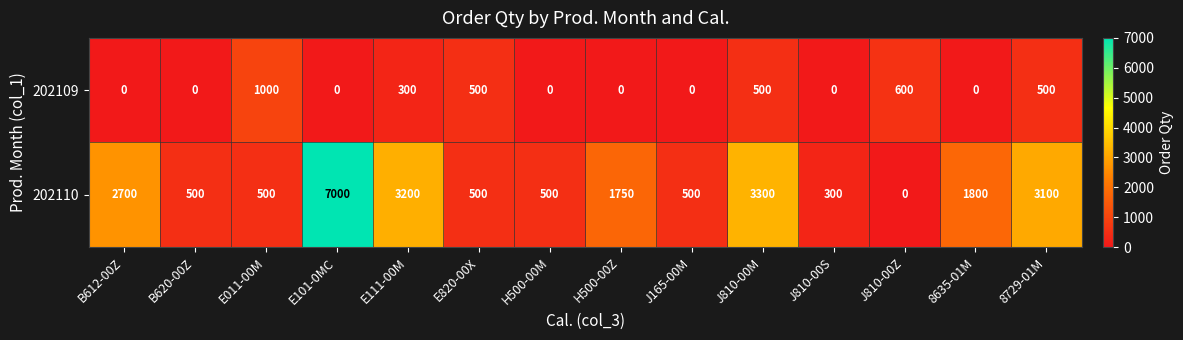

List the series in order of their overall mean, highest first.

202110, 202109